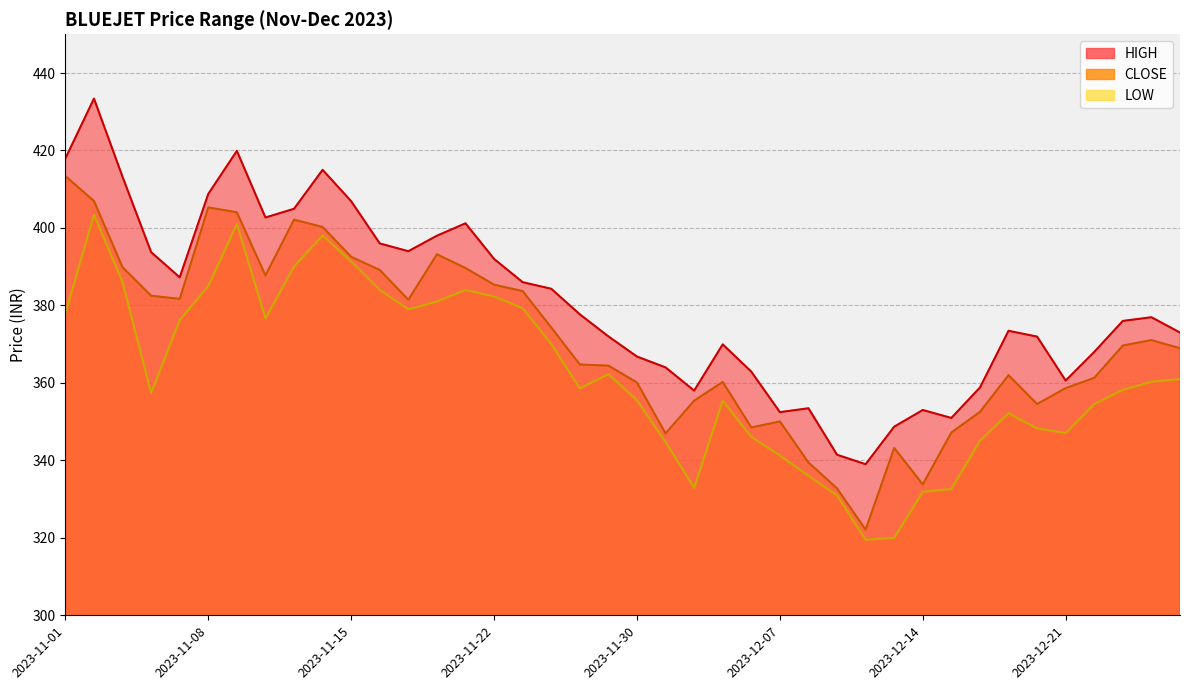

What is the minimum value shown in the chart?

319.5